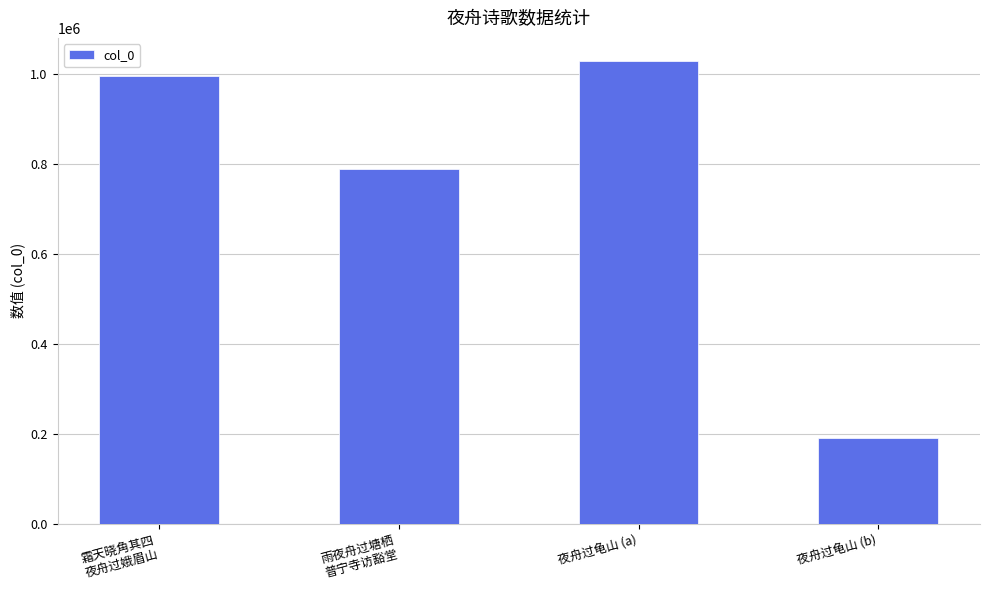

How many values are below 995191?

2